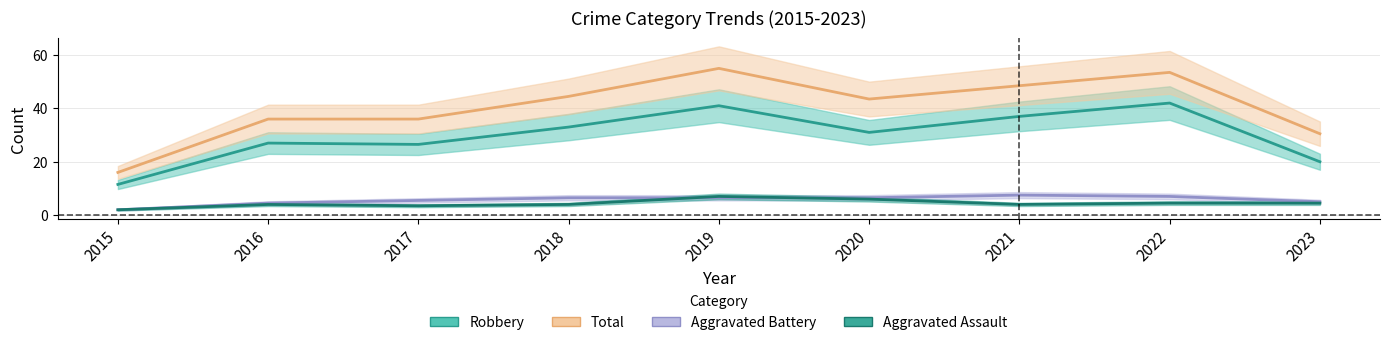

Does the chart display data point markers on the line(s)?

No